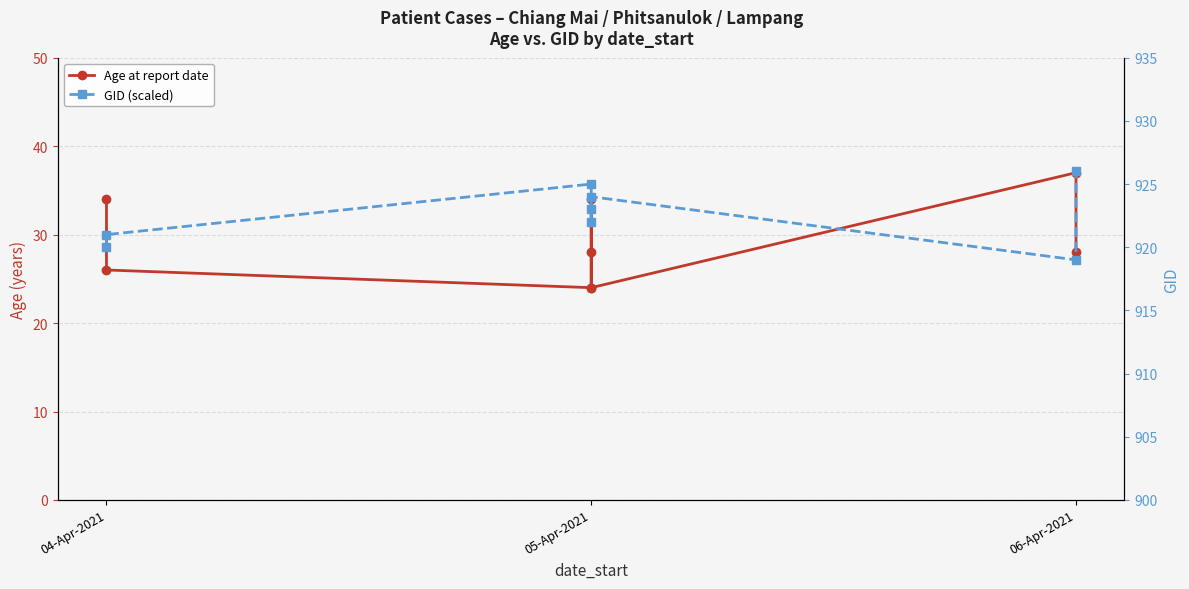

What position from the left is 05-Apr-2021?

2